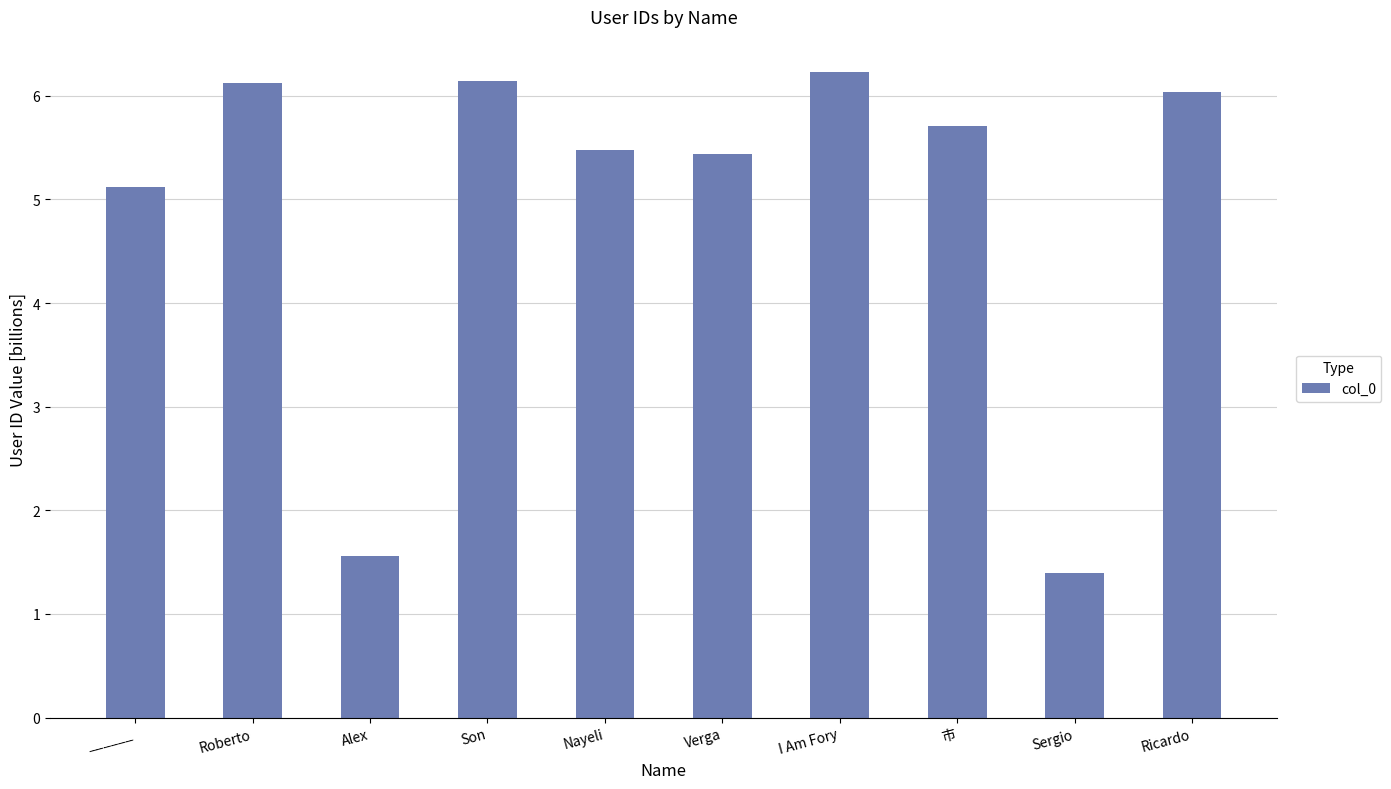

How many values exceed 5?

8